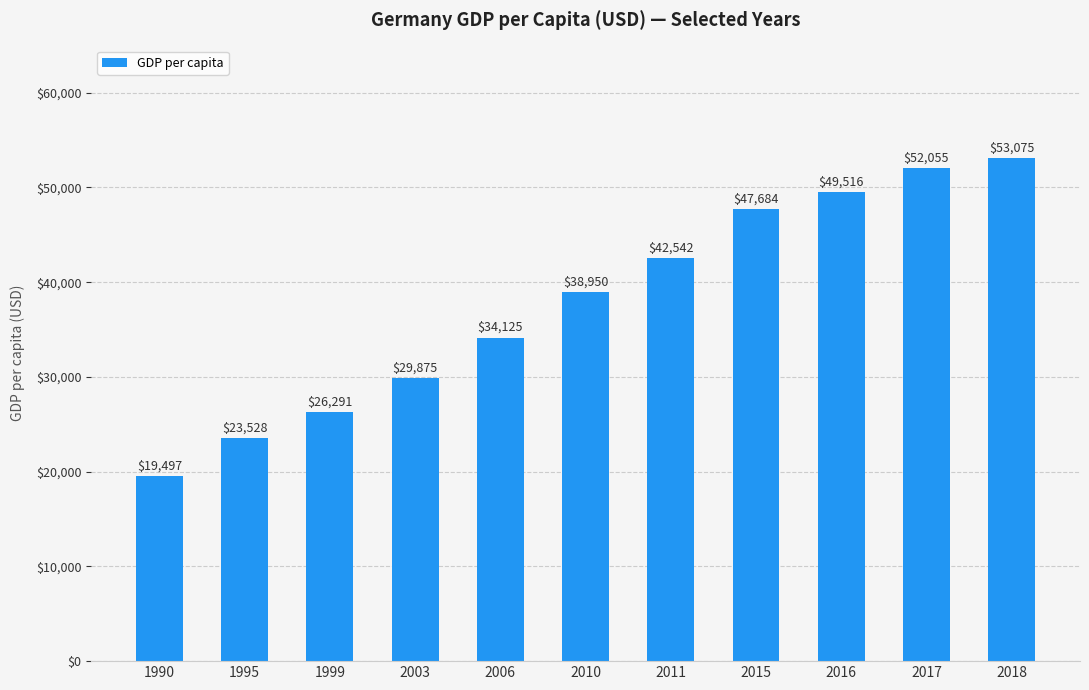

What is the value of the 3rd bar from the left?

26291.2